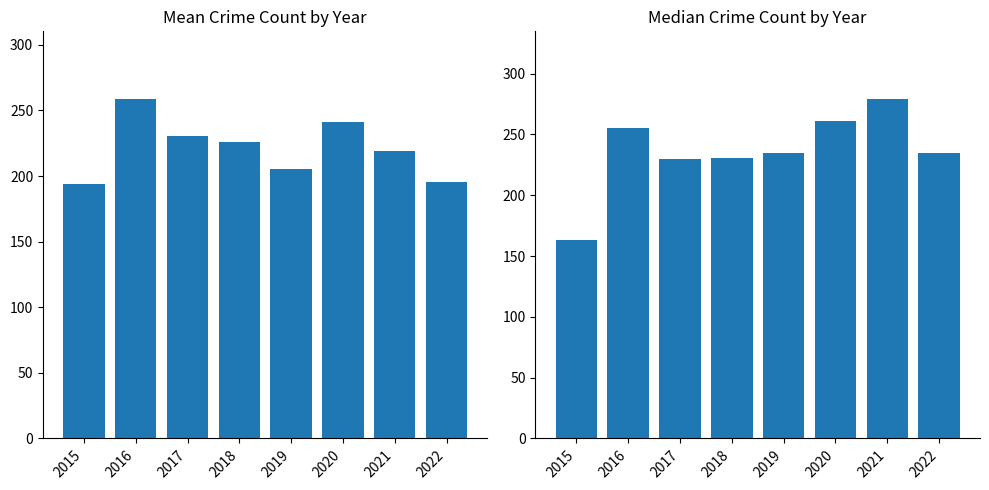

Reading right to left, extract all data points from this chart.

Mean Crime Count: 2022=195.6	2021=219.0	2020=241.0	2019=205.4	2018=225.8	2017=230.8	2016=258.6	2015=194.2
Median Crime Count: 2022=235.0	2021=279.0	2020=261.0	2019=235.0	2018=231.0	2017=230.0	2016=255.0	2015=163.0